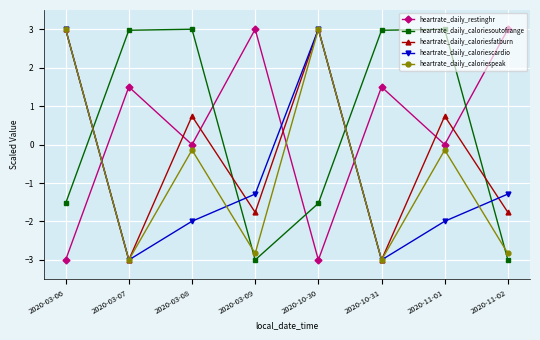

At how many categories does at least one series exceed 2?

8